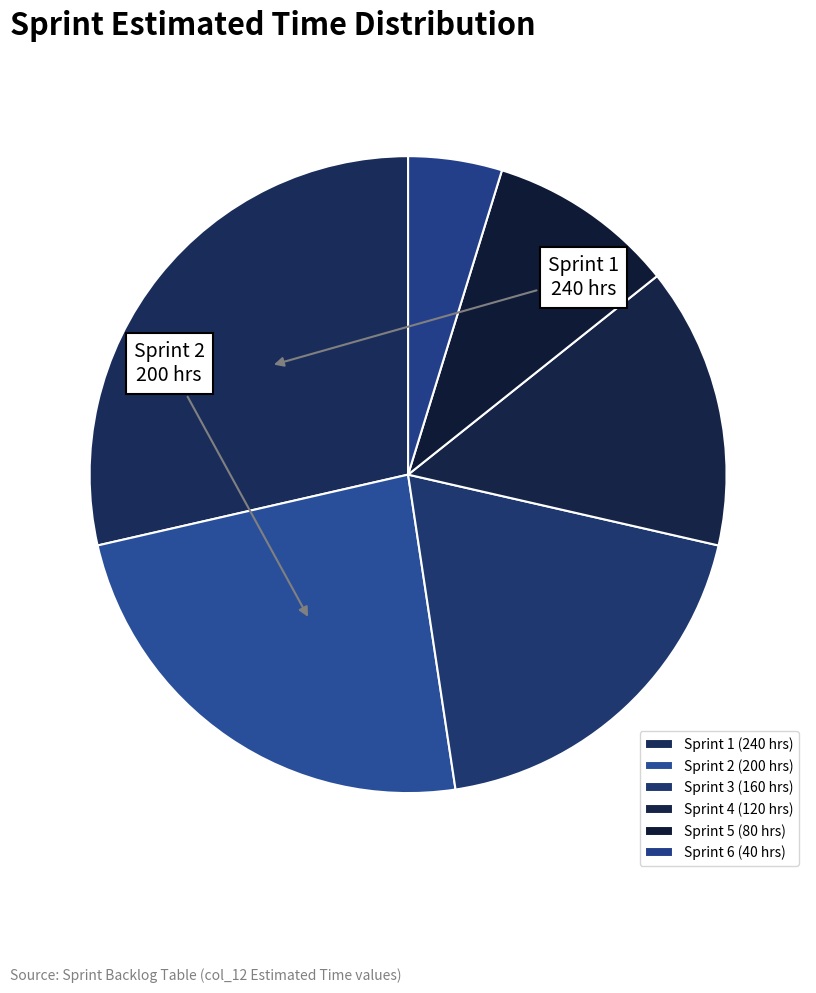

Which category has the biggest portion of the pie?

Sprint 1